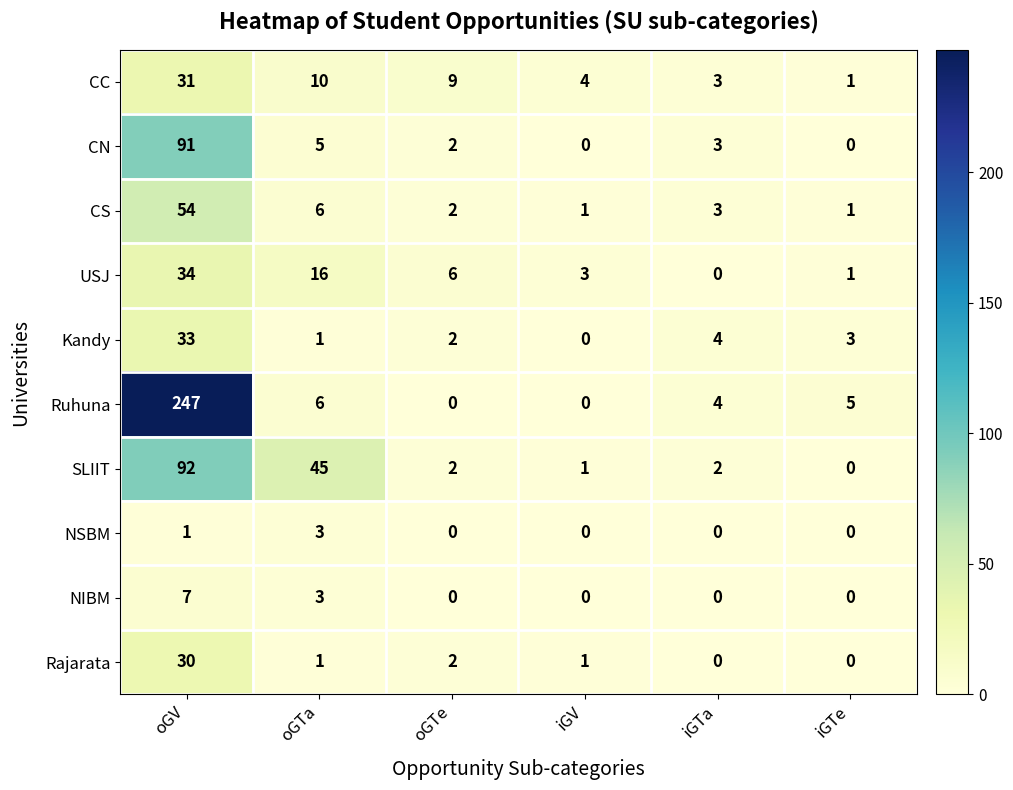

Which series has the largest total across all categories?

Ruhuna